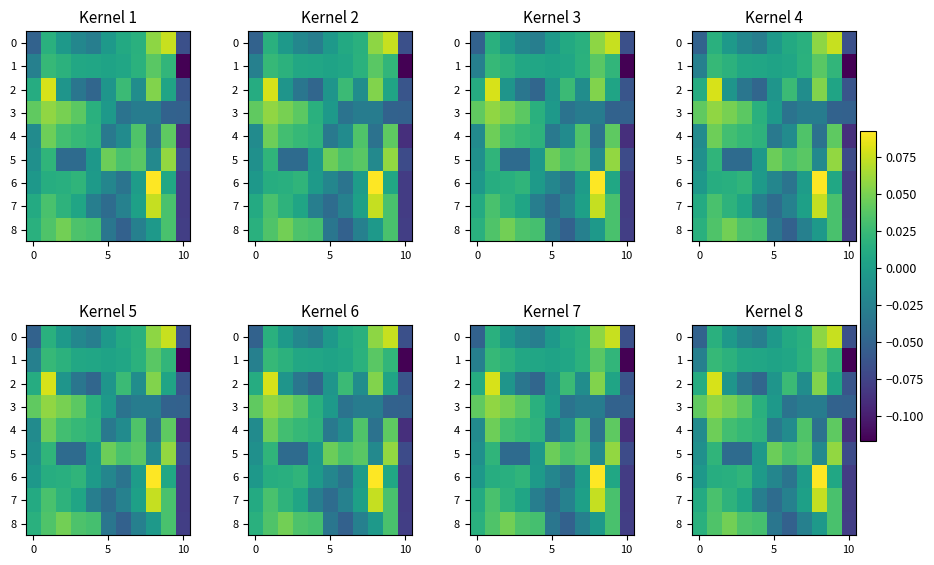

What is the difference between the maximum and second lowest values in the 3 series?

0.1